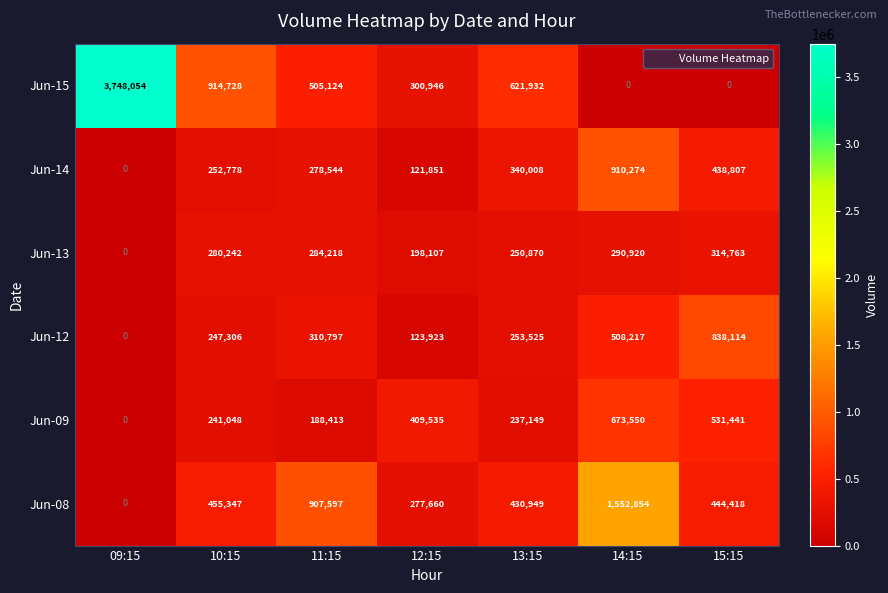

At how many categories does at least one series exceed 465983?

6